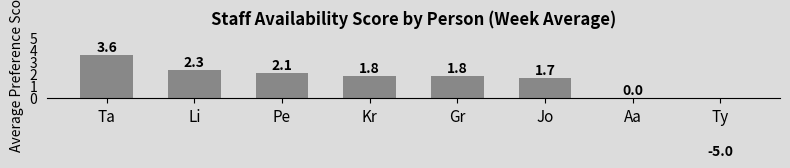

Reading left to right, what are all the values shown in this chart?

Ta=3.6	Li=2.3	Pe=2.1	Kr=1.8	Gr=1.8	Jo=1.7	Aa=0.0	Ty=-5.0